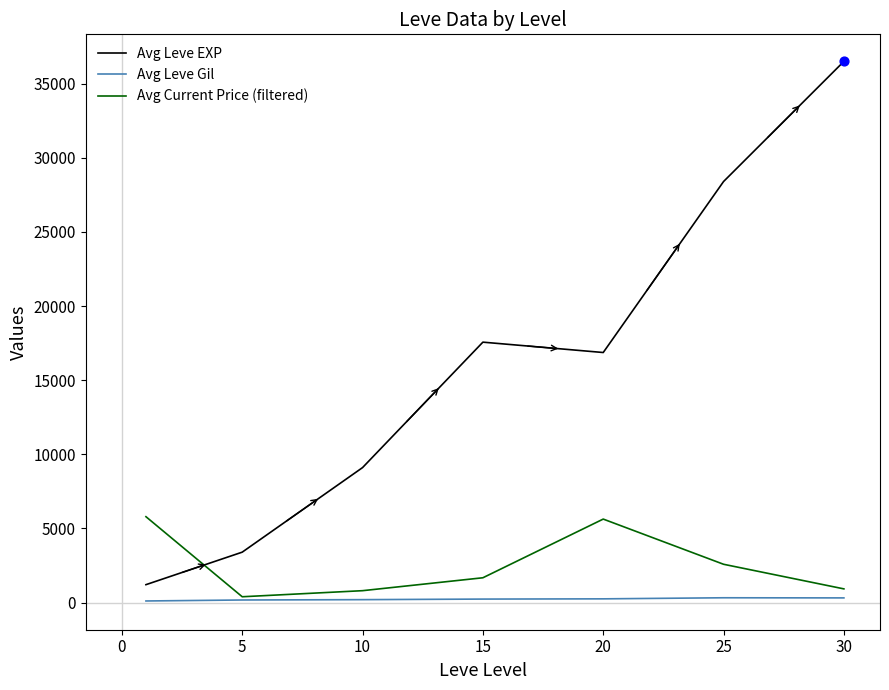

Which series has the largest total across all categories?

Avg Leve EXP